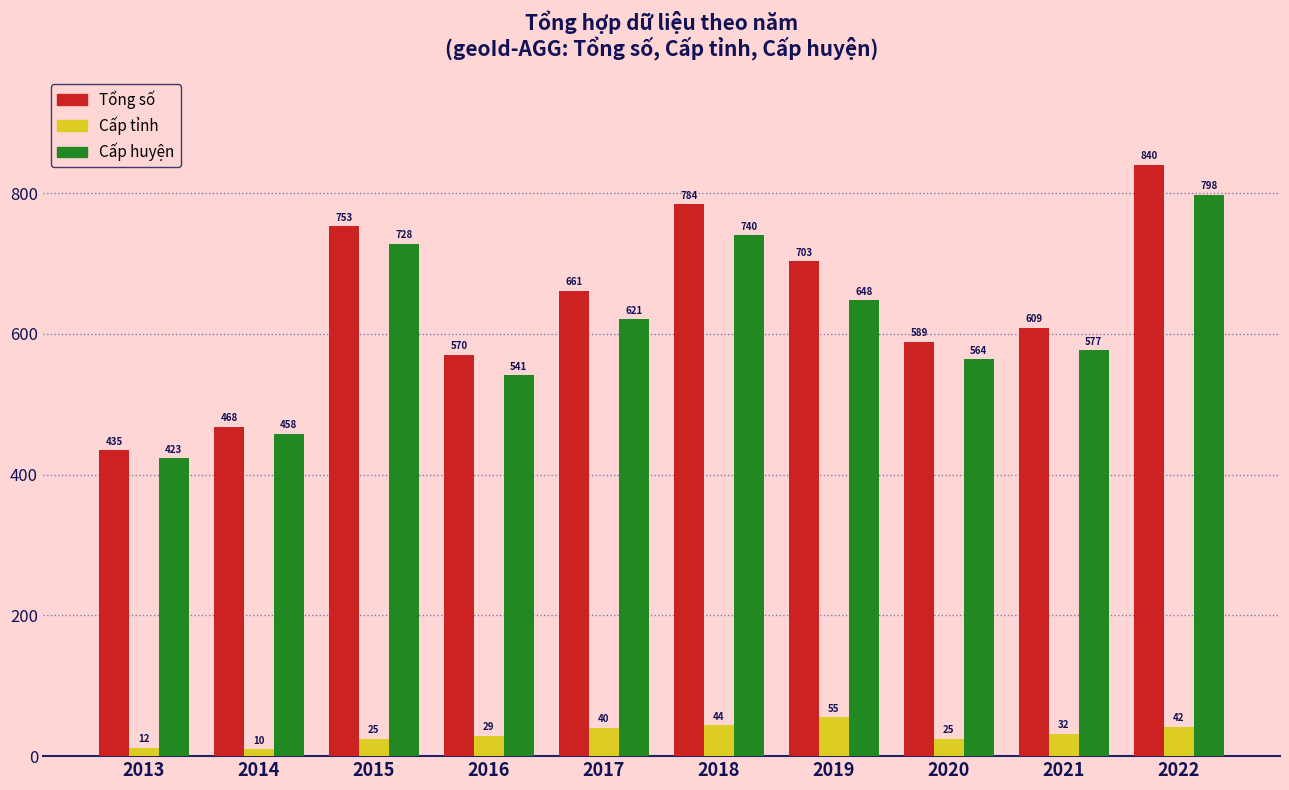

Rank the categories by Cấp huyện value from lowest to highest.

2013, 2014, 2016, 2020, 2021, 2017, 2019, 2015, 2018, 2022